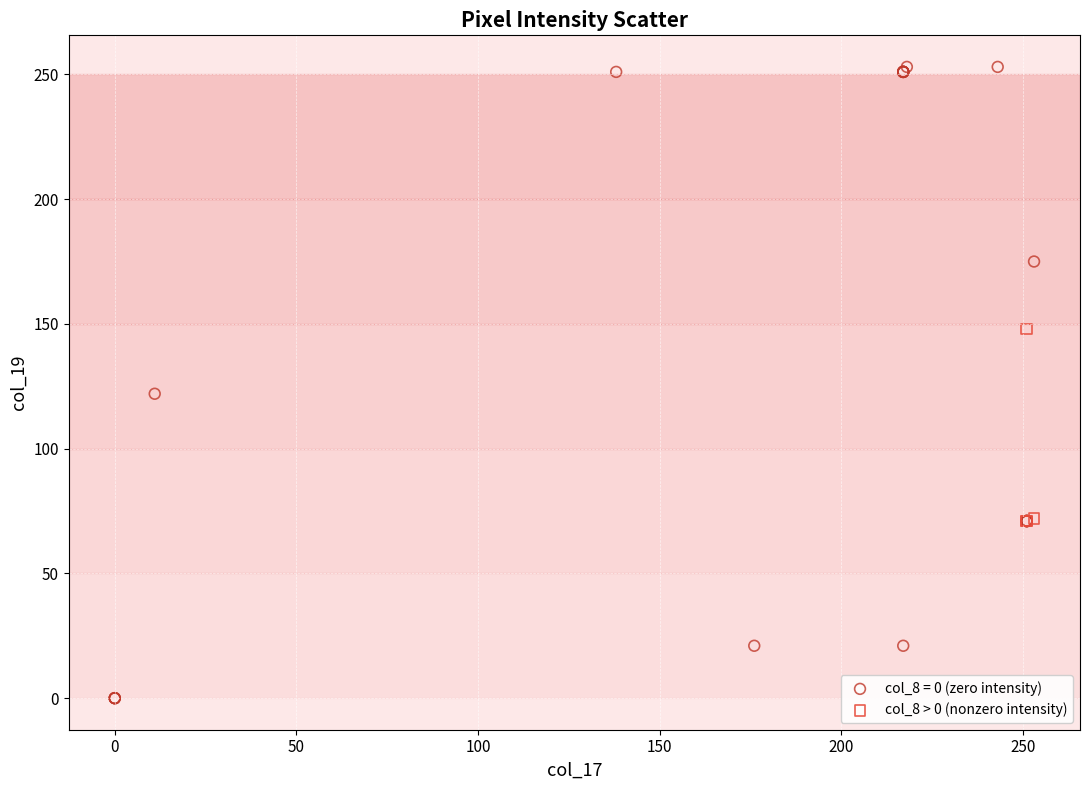

Which series reaches the minimum Y coordinate?

col_8 = 0 (zero intensity)